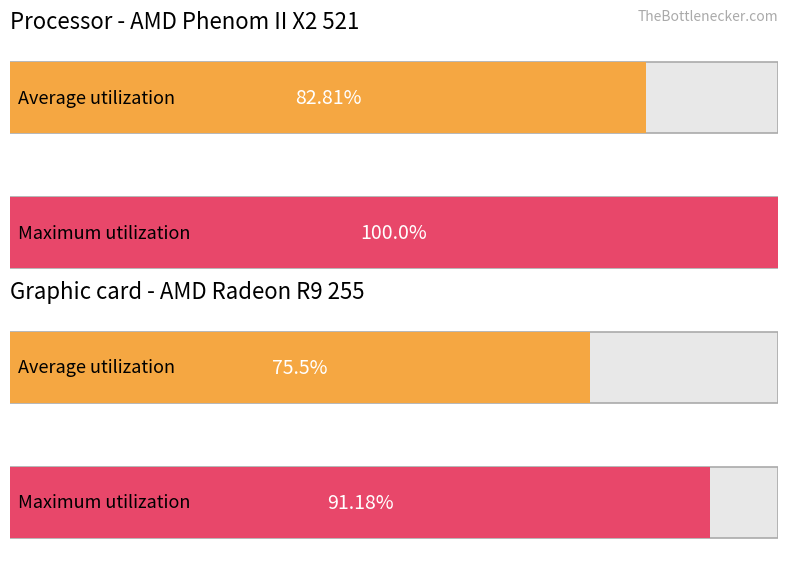

Between 11 and 1, which series saw the biggest shift?

Average utilization